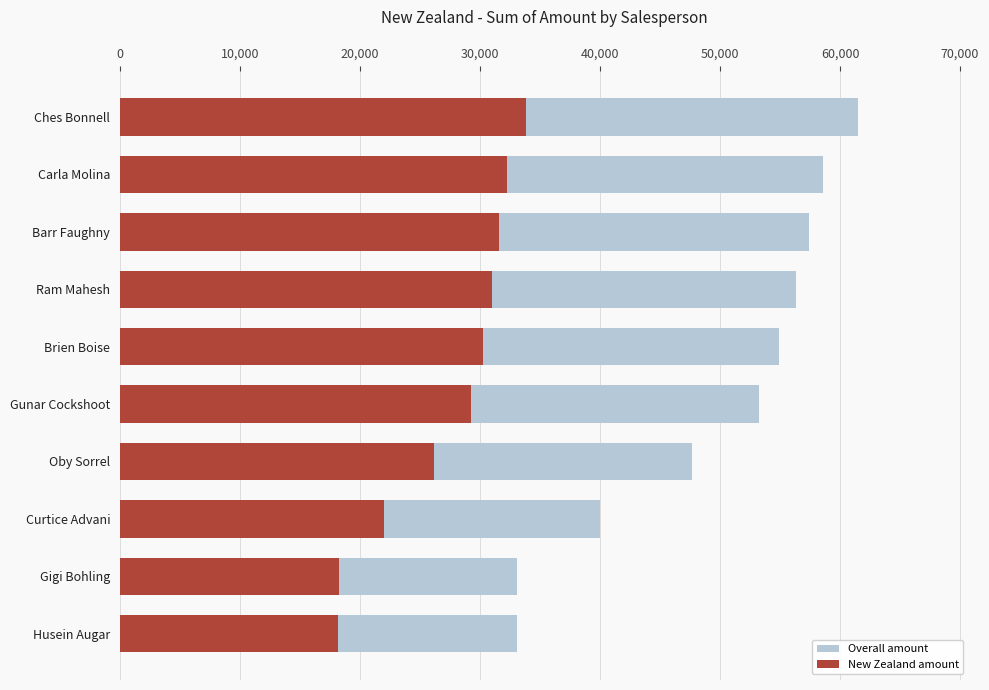

How many data points in Overall amount are above 54936?

4